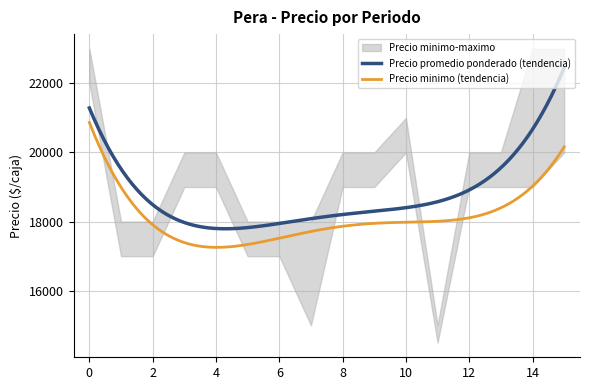

Count the number of data series in this chart.

3